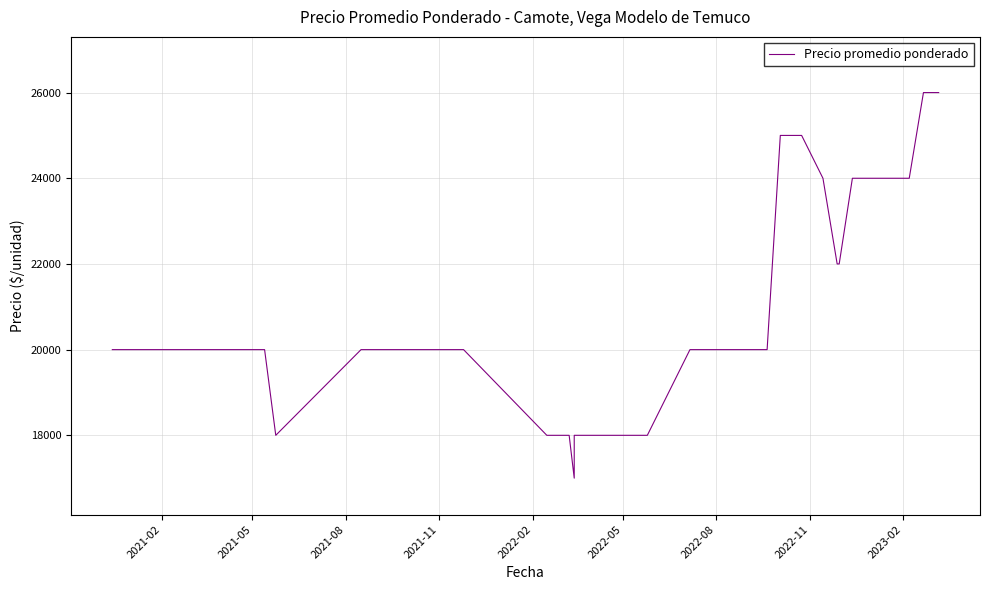

How many values are between 20000 and 24000?

25